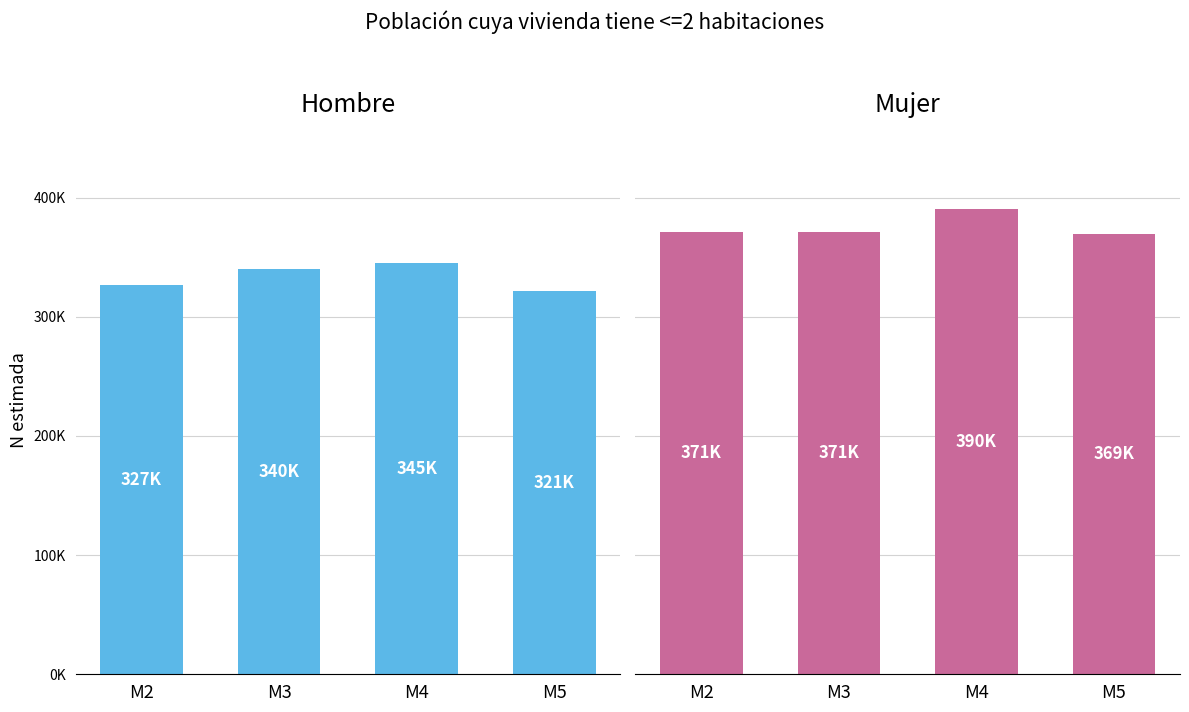

What is the lowest value of the Mujer series?

369435